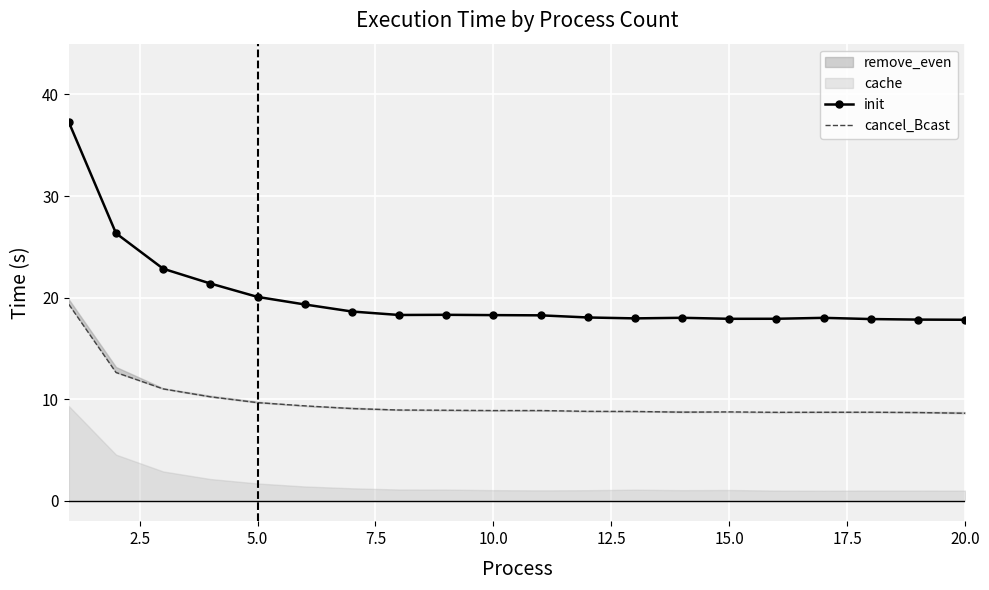

What is the maximum value for init?

37.3